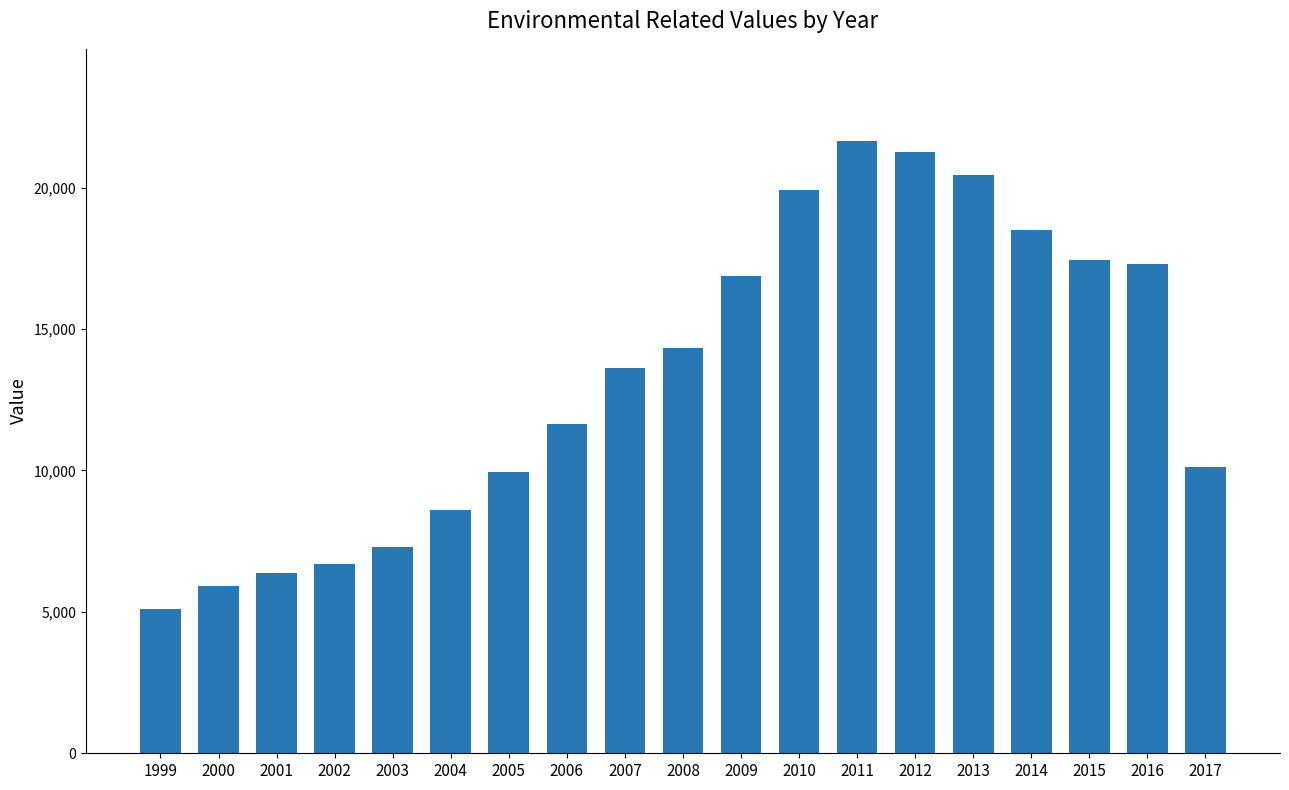

How many values are below 13635?

9